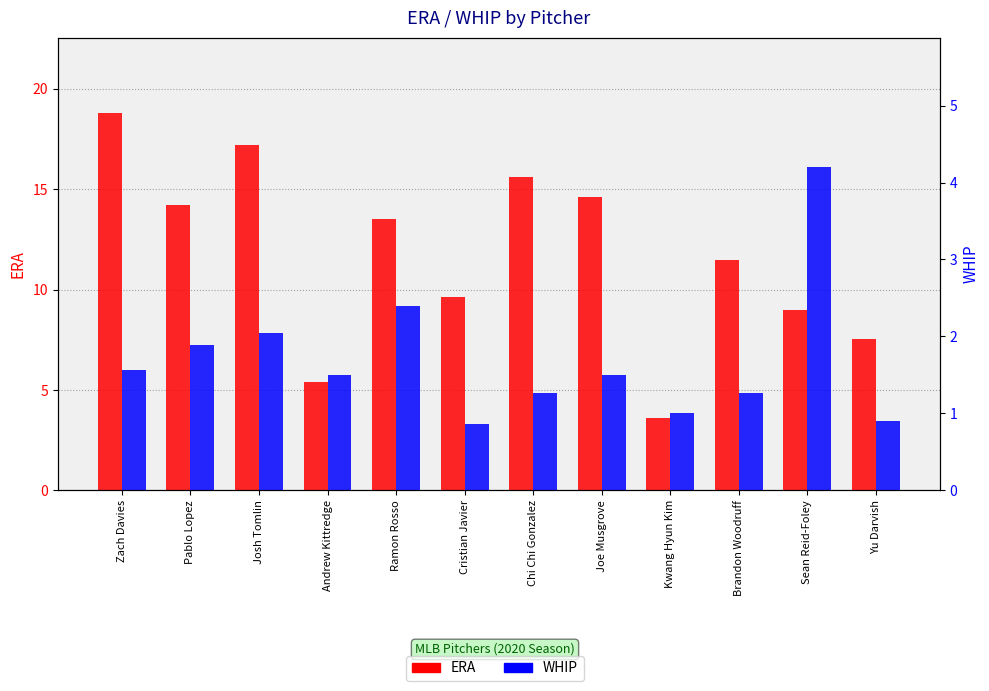

What is the average value of the WHIP series?

1.7